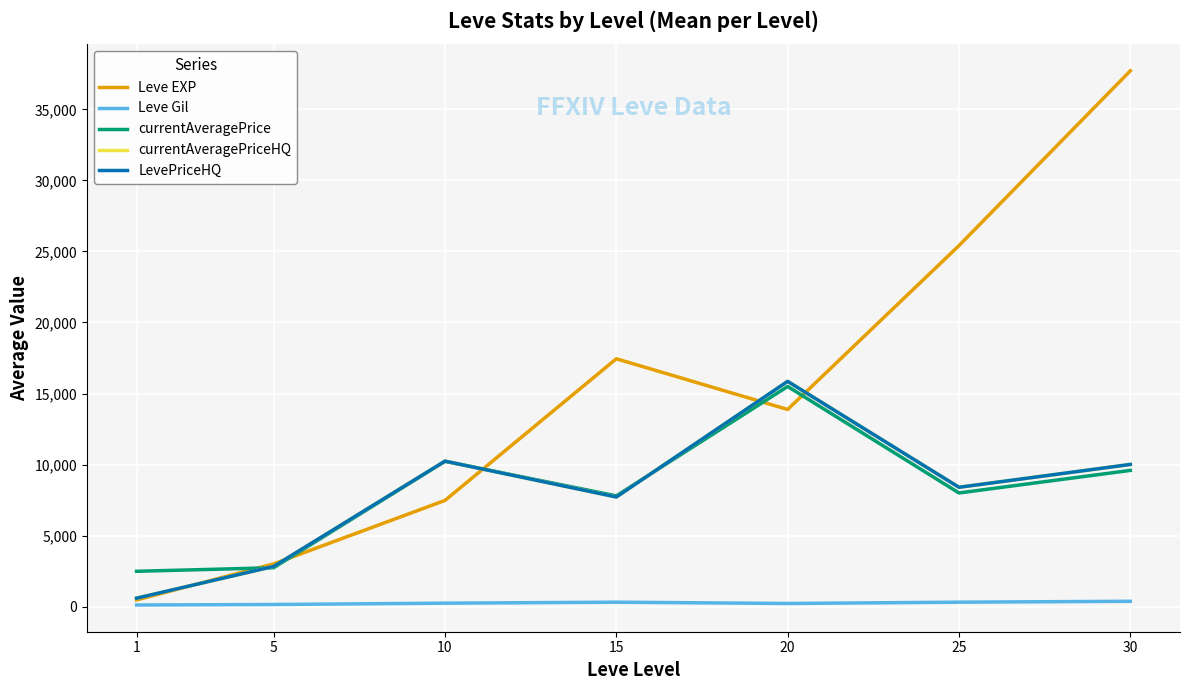

What is the value of the LevePriceHQ point at the 6th from the left?

8400.0